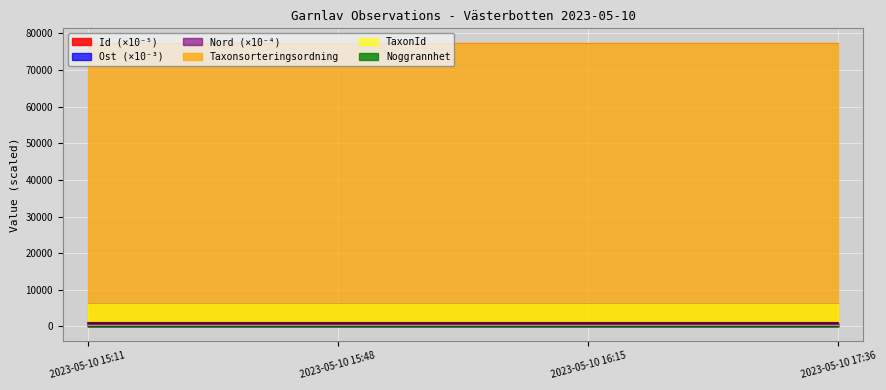

What is the label of the 3rd point from the left?

2023-05-10 16:15